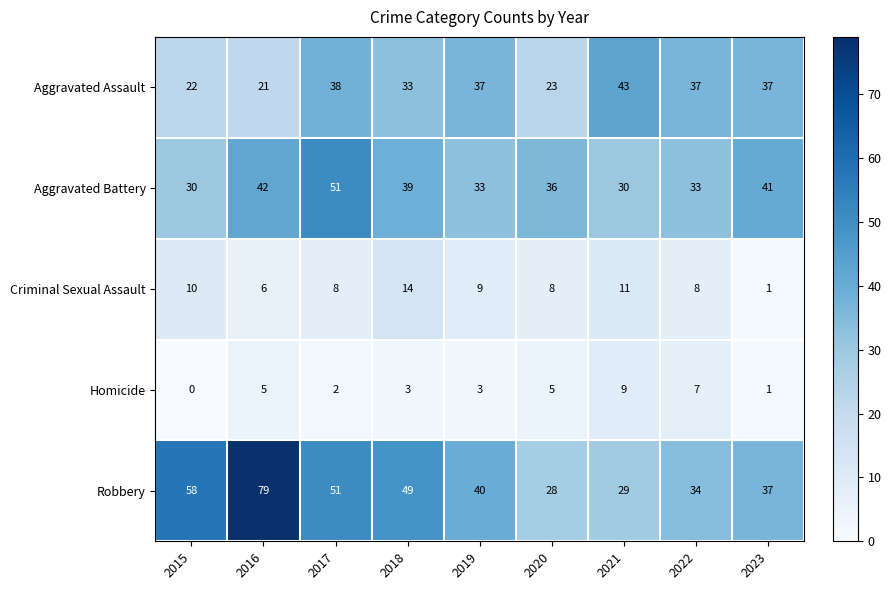

At which label is Aggravated Assault closest to 32?

2018